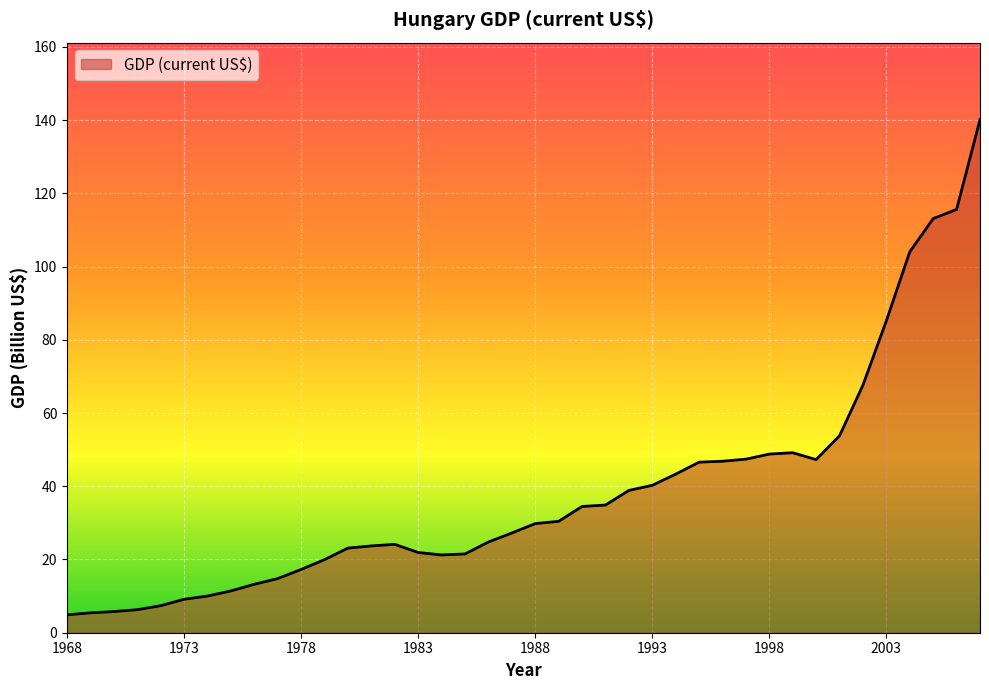

What is the maximum value shown in the chart?

140.1